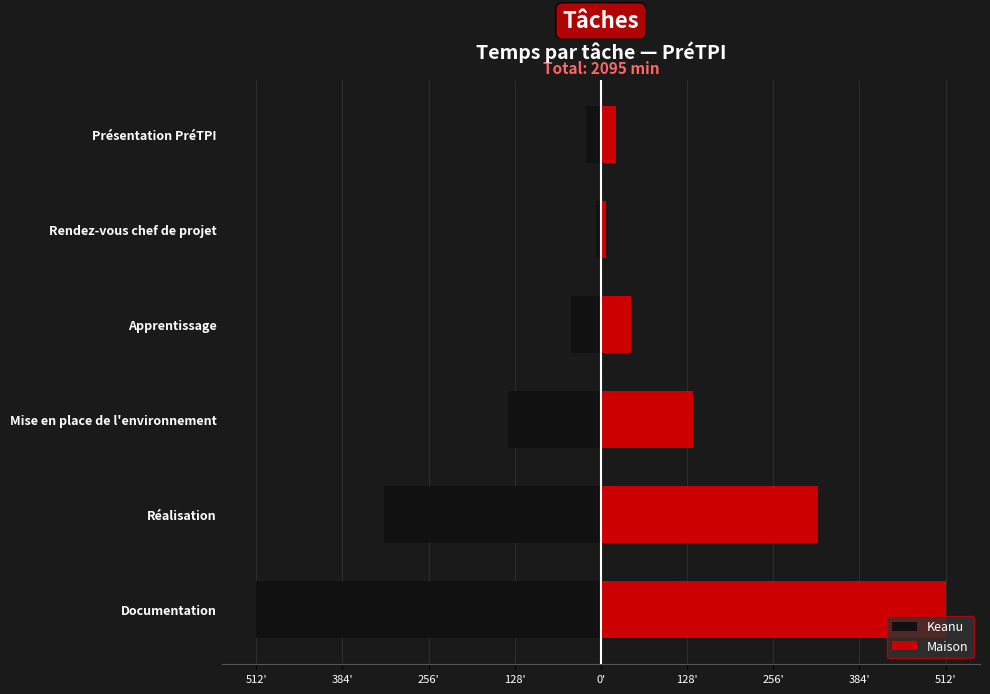

What is the difference between the second highest and second lowest values in the Keanu series?

300.0